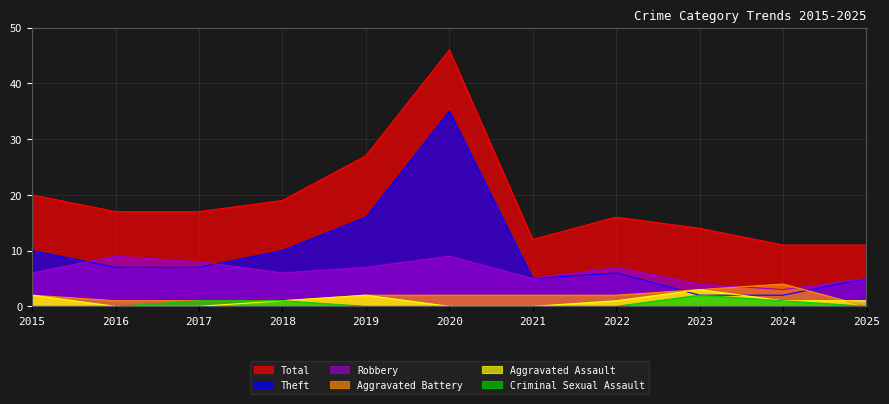

Is the value of Aggravated Battery at 2025 greater than the value of Aggravated Assault at 2023?

No